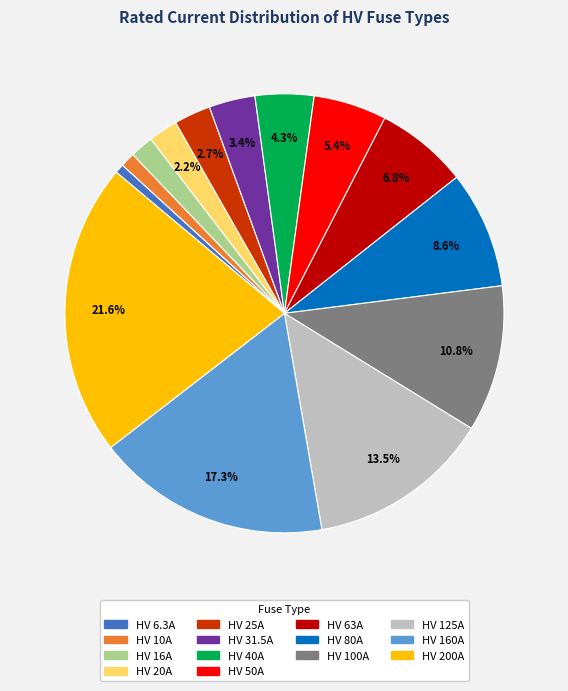

Which has a higher value, HV 40A or HV 100A?

HV 100A